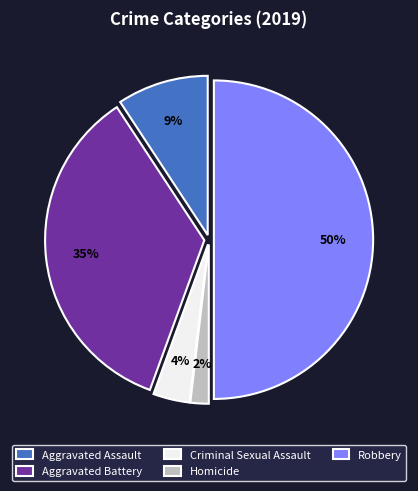

To the nearest percent, what is the difference between the Homicide and Aggravated Battery slice percentages?

33%